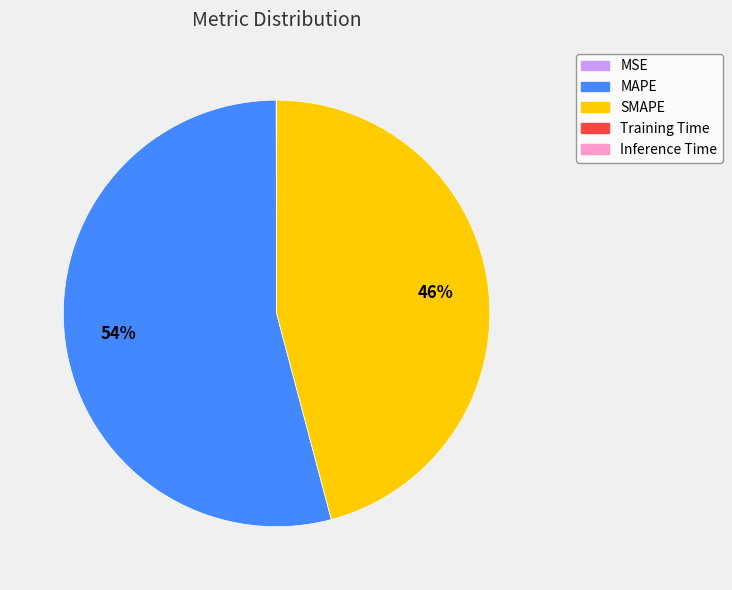

What is the largest slice in the pie chart?

MAPE